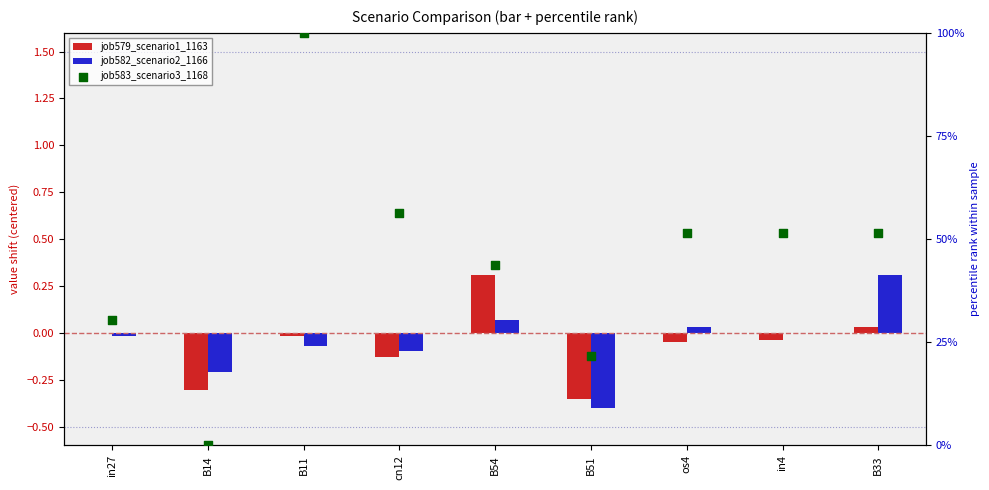

At which category is the sum across all series the highest?

B11